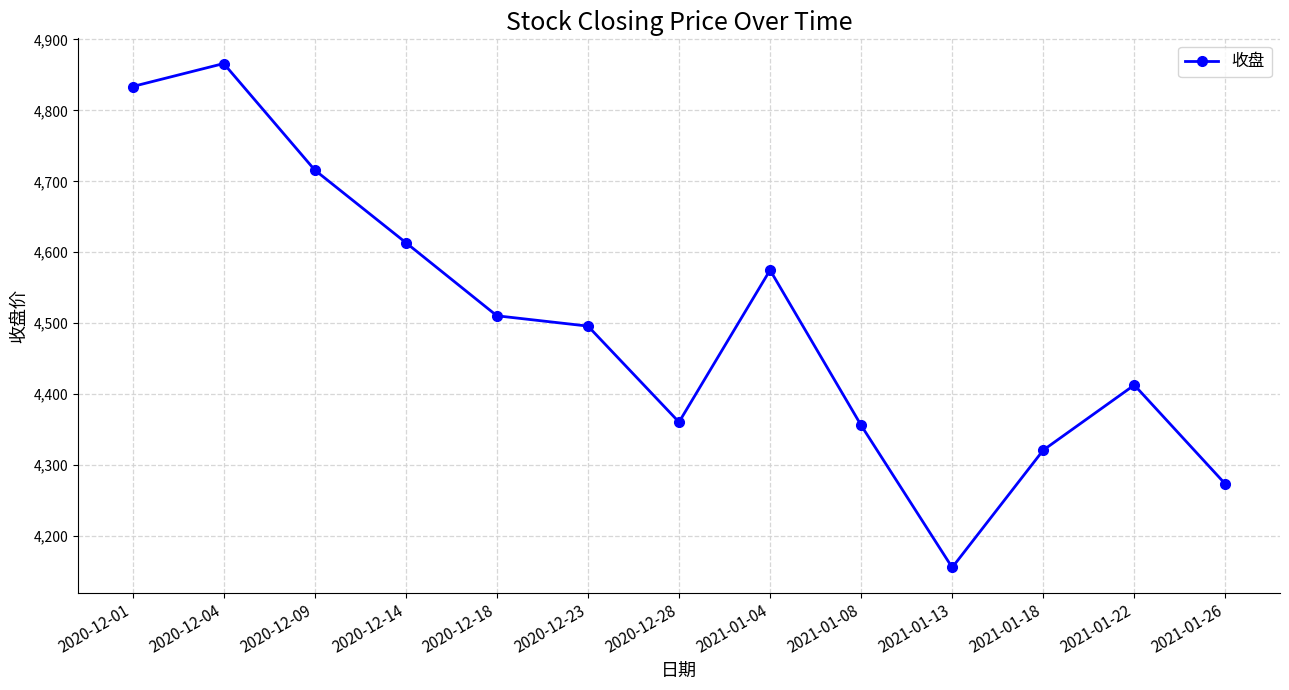

How many values exceed 4495?

7